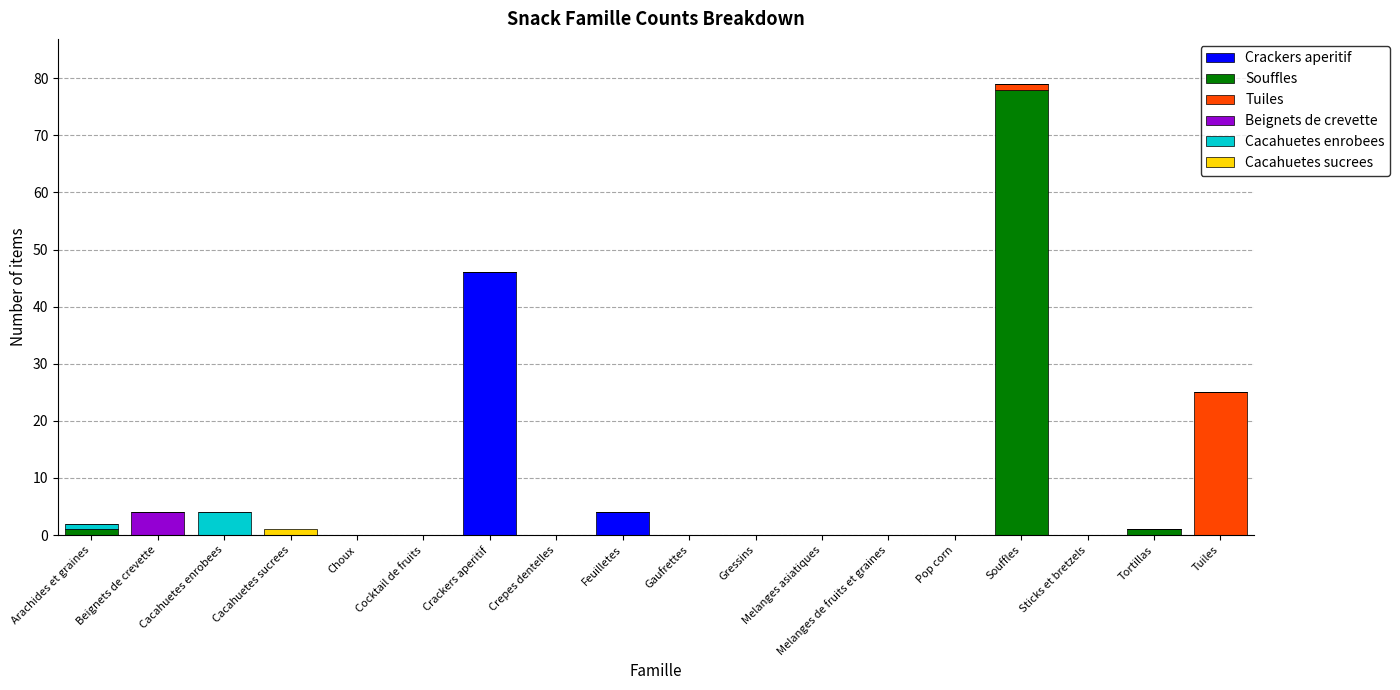

Are the bars grouped side by side (vs. stacked)?

No